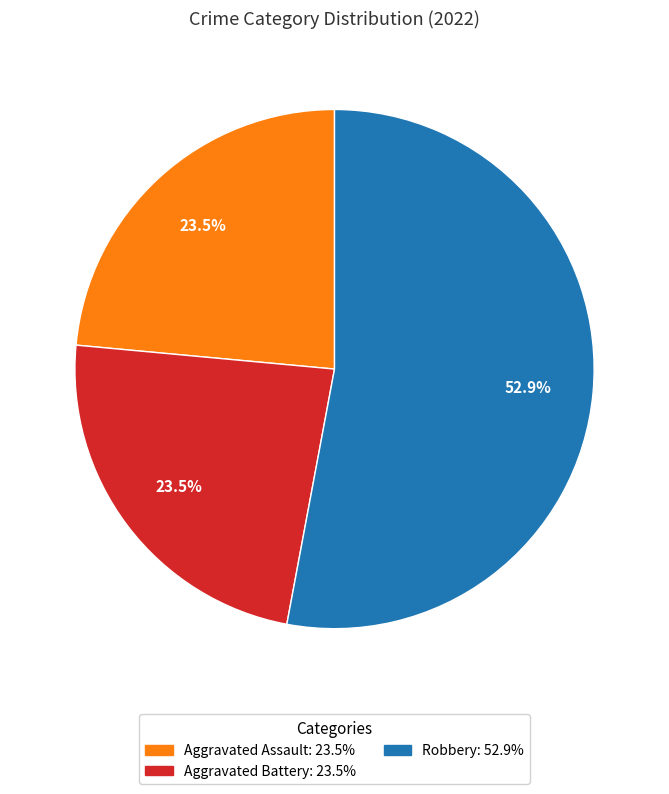

Is there any slice that represents more than half of the pie?

Yes